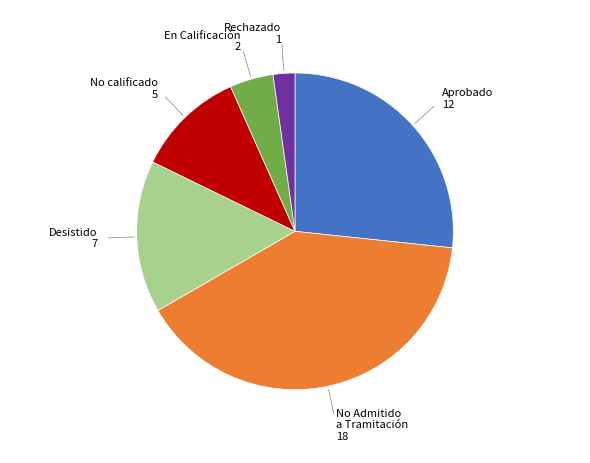

Is there any slice that represents more than half of the pie?

No